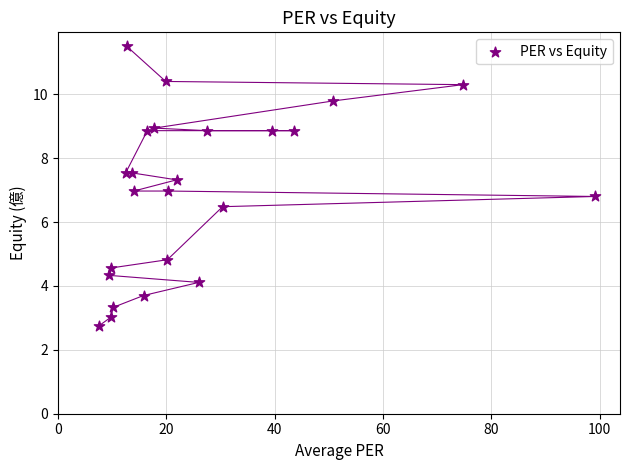

What is the range of X values (max minus min)?

91.7